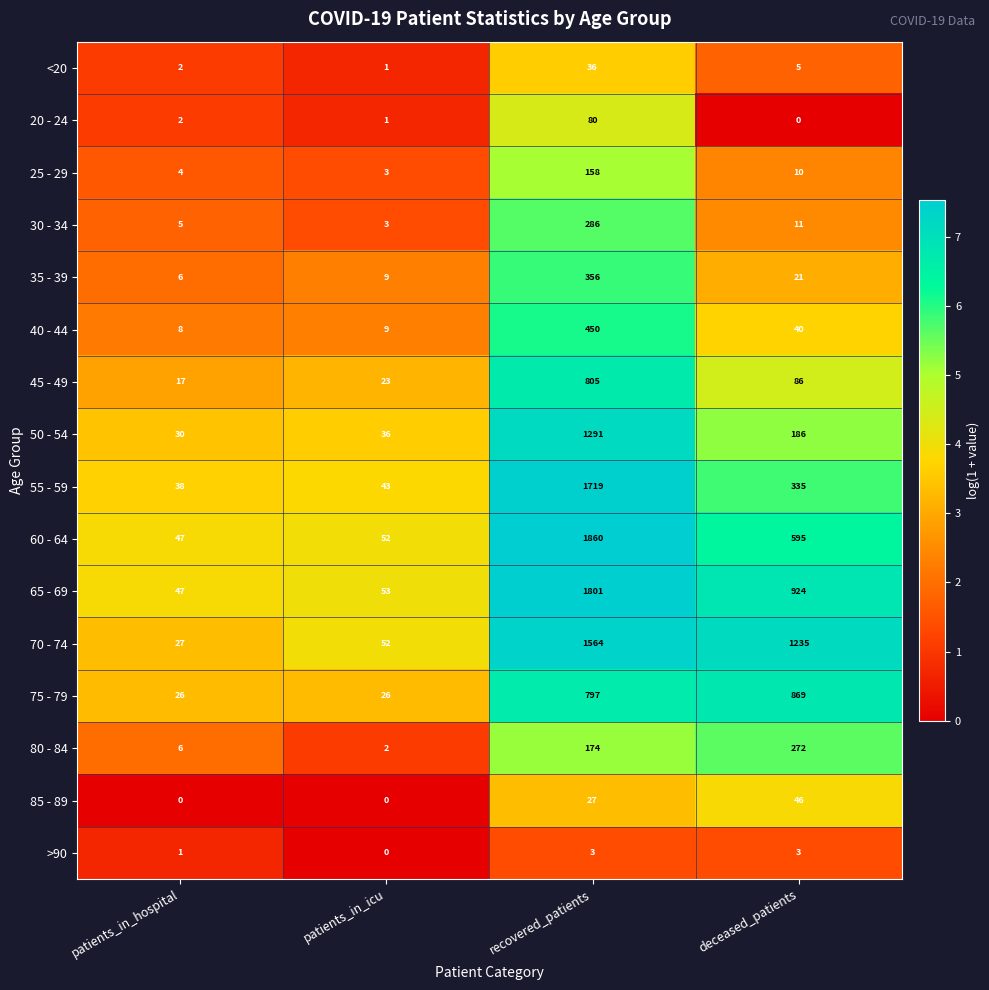

What is the difference between the 80 - 84 values at recovered_patients and deceased_patients?

98